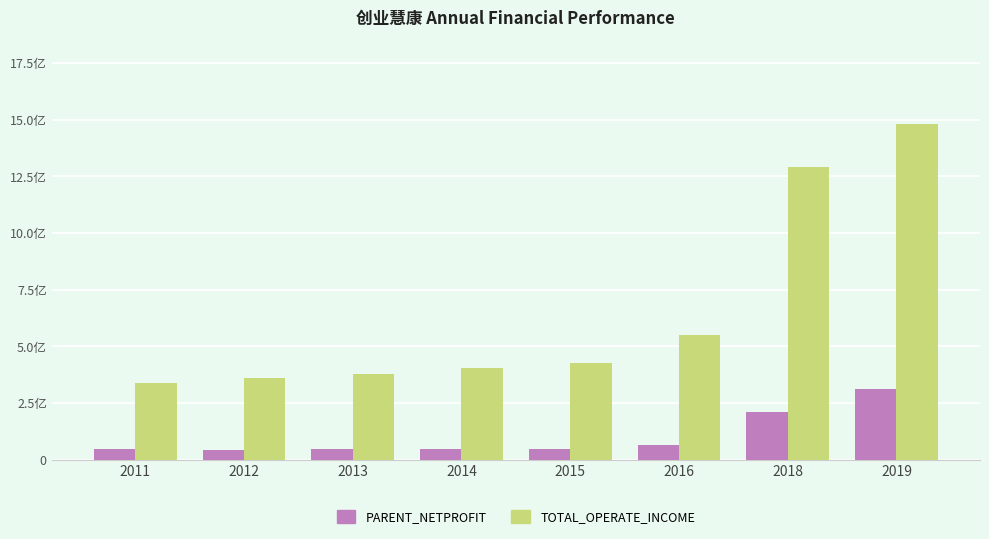

Reading left to right, transcribe all the data shown in this chart.

PARENT_NETPROFIT: 47162539.1	44050000.3	45731706.1	47576147.0	49681720.7	63003453.1	212681116.3	314070351.3
TOTAL_OPERATE_INCOME: 336567764.3	361086876.2	378005475.6	405648138.5	425971560.8	548645307.5	1290288361.4	1479824747.7